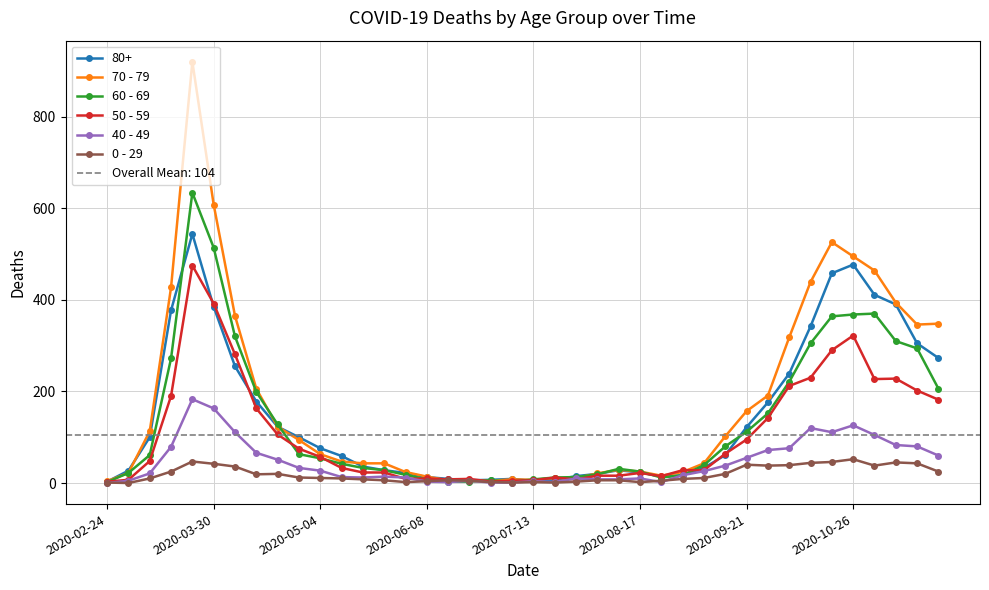

True or false: 60 - 69 has more than 1 points higher than both neighbors.

True